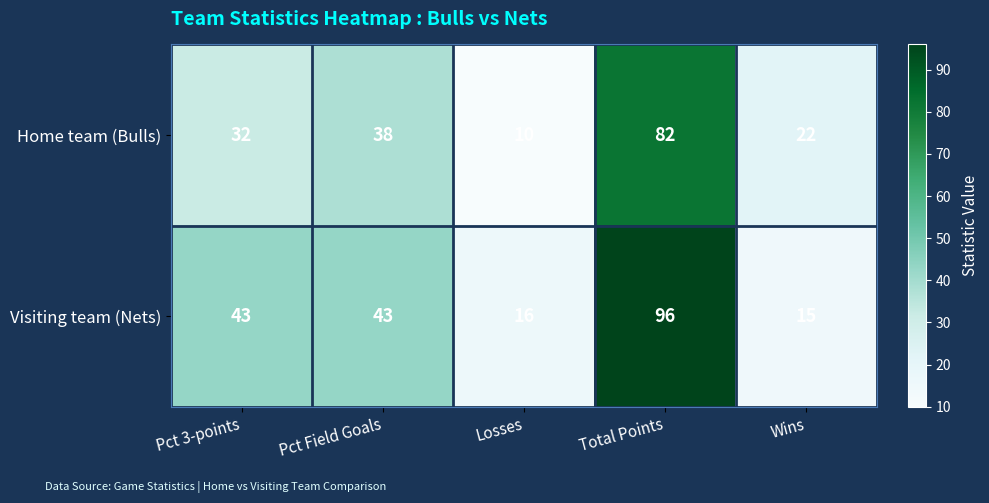

Which series changed the most between Total Points and Wins?

Visiting team (Nets)